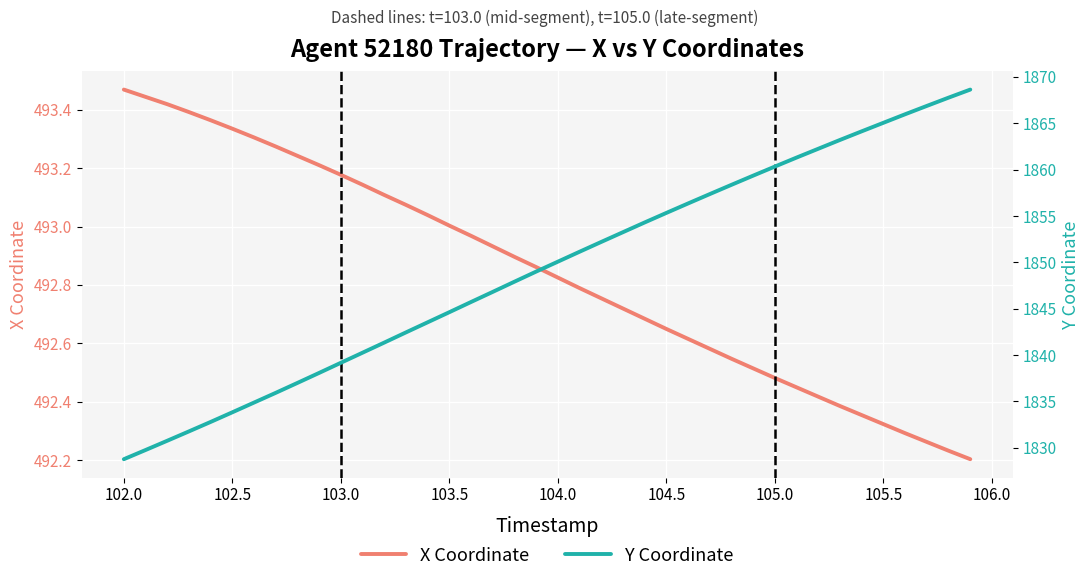

Is it true that X Coordinate equals 704.7 at 104.0?

False